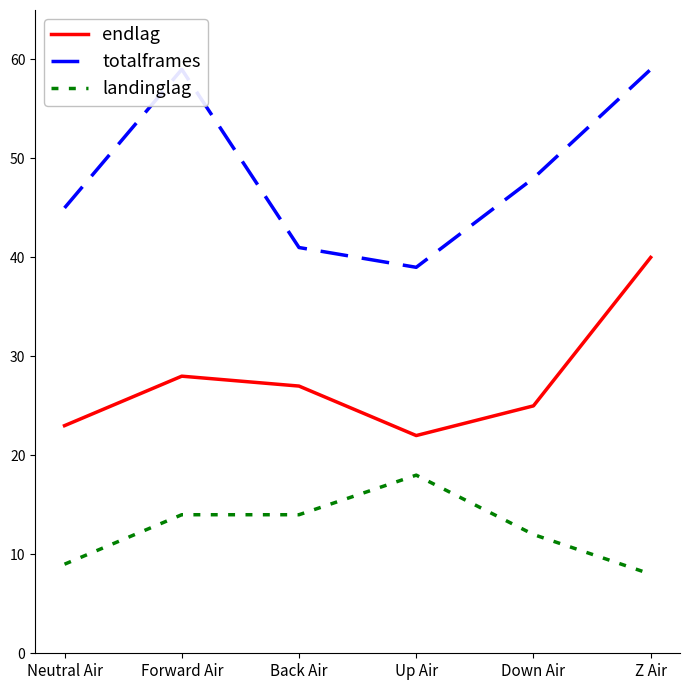

What is the smallest value displayed?

8